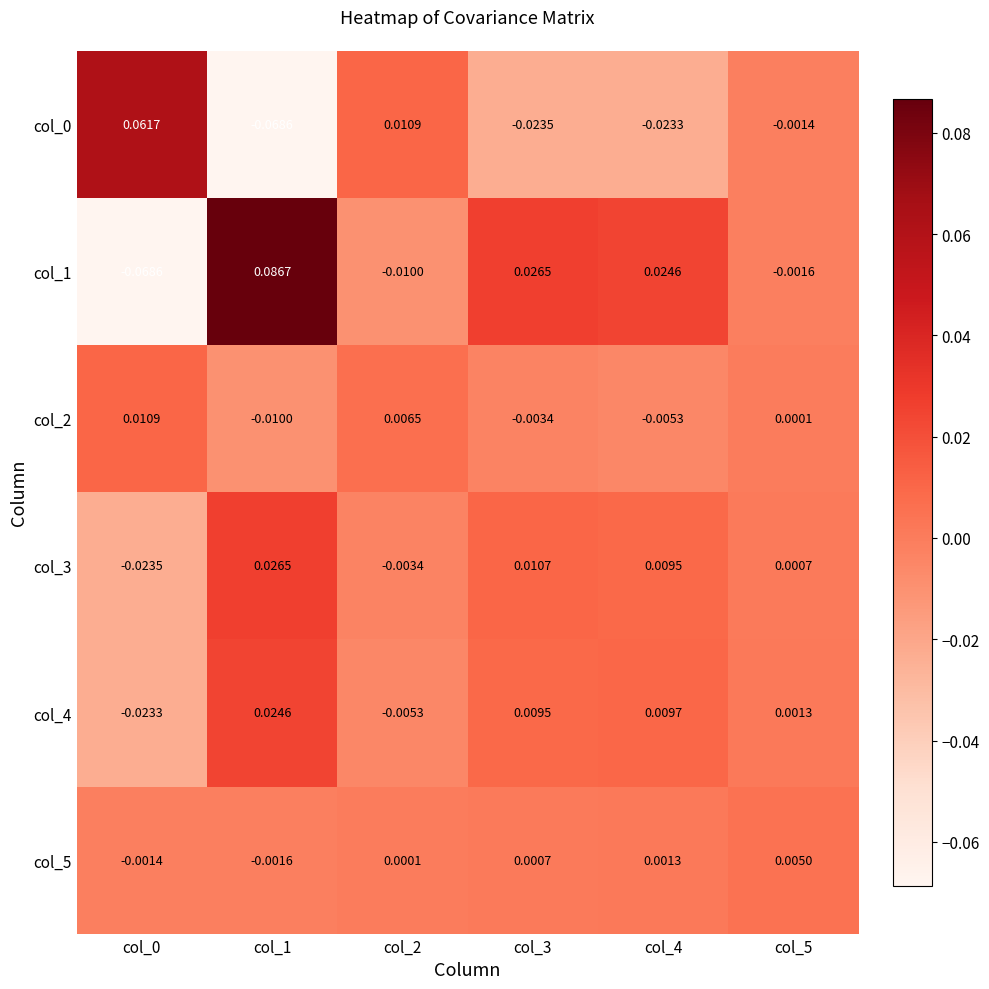

At how many categories does at least one series exceed 0?

6